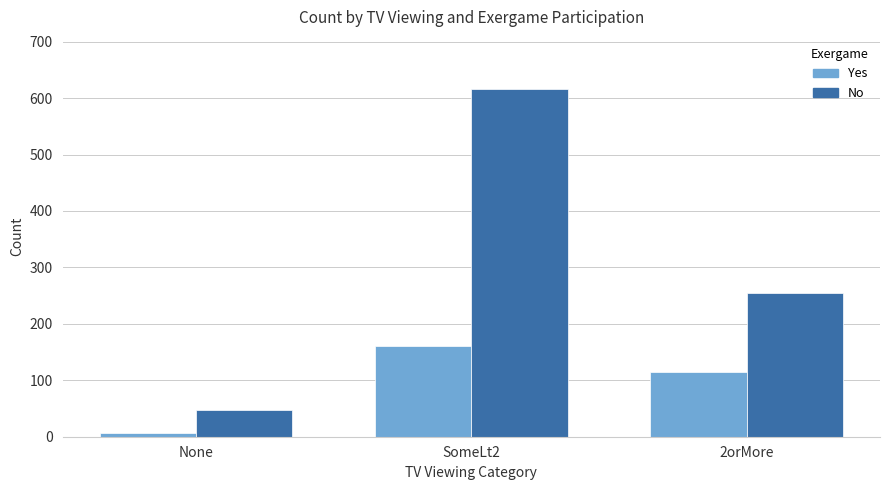

Read the Yes value at SomeLt2, to the nearest 5.

160